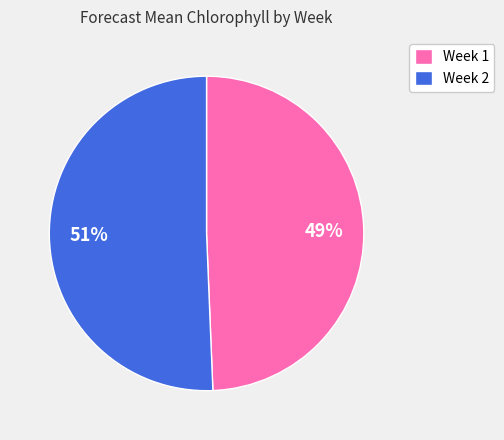

To the nearest percent, what is the average slice percentage?

50%